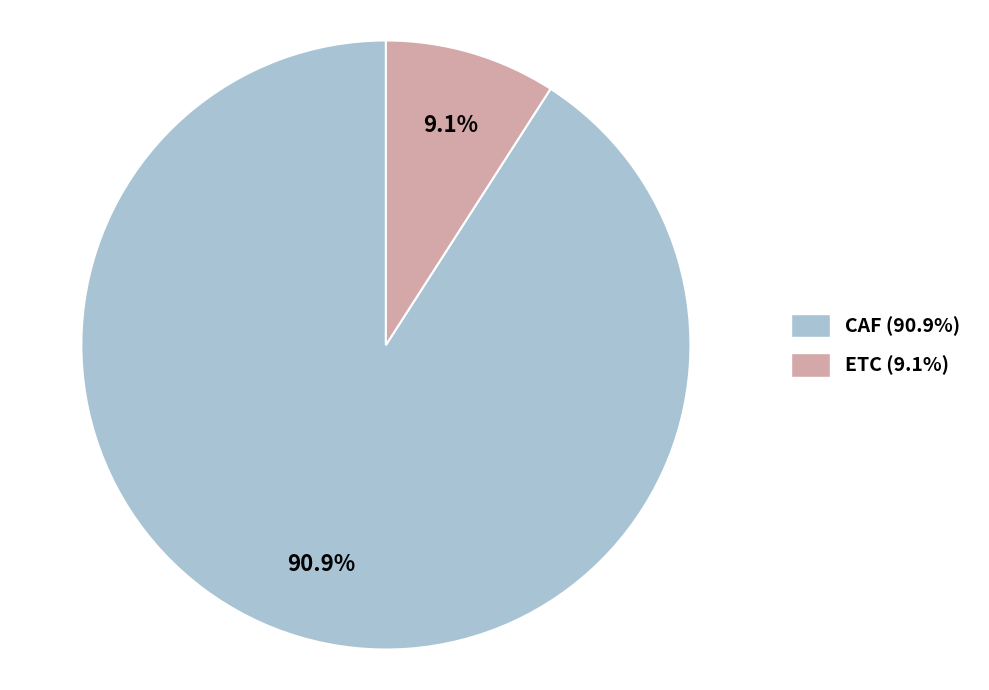

Which slice is the largest?

CAF